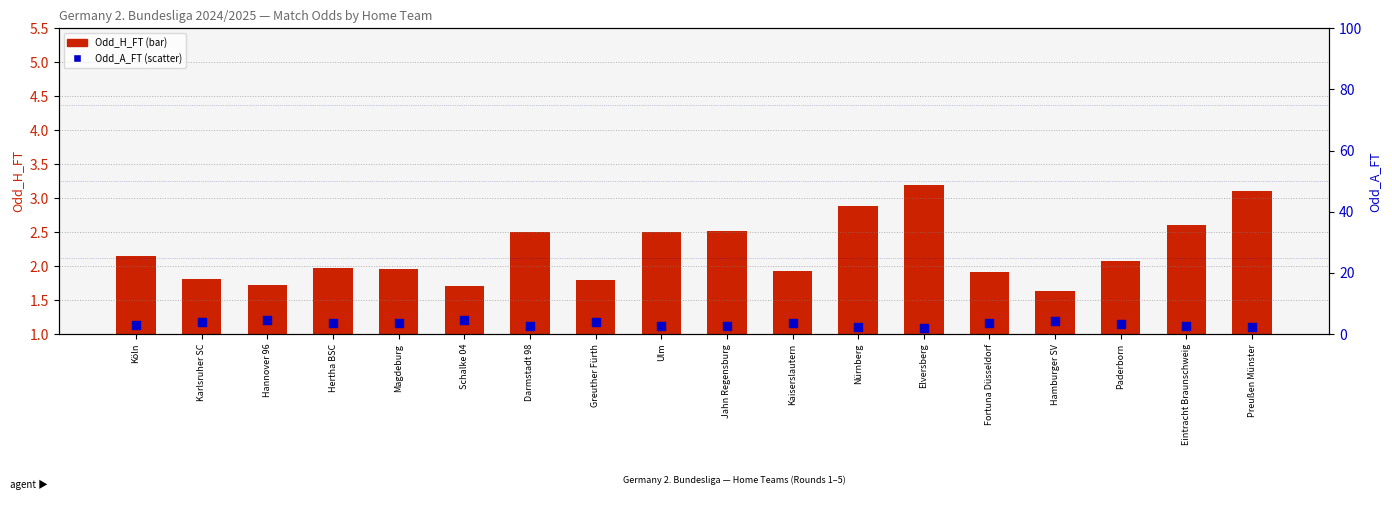

Which series reaches the maximum Y coordinate?

Odd_A_FT